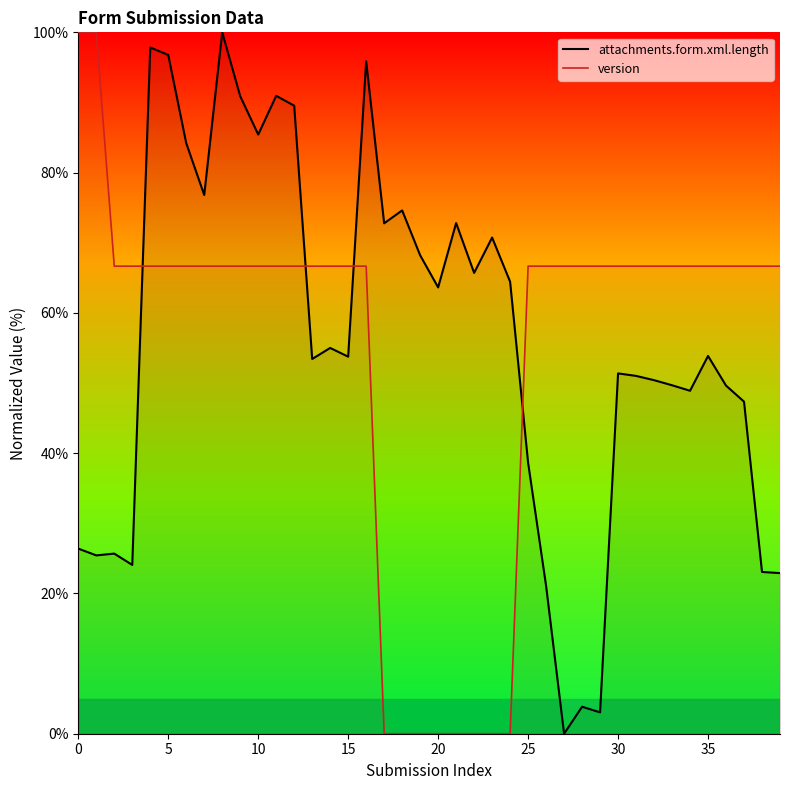

Does the chart have visible grid lines?

No